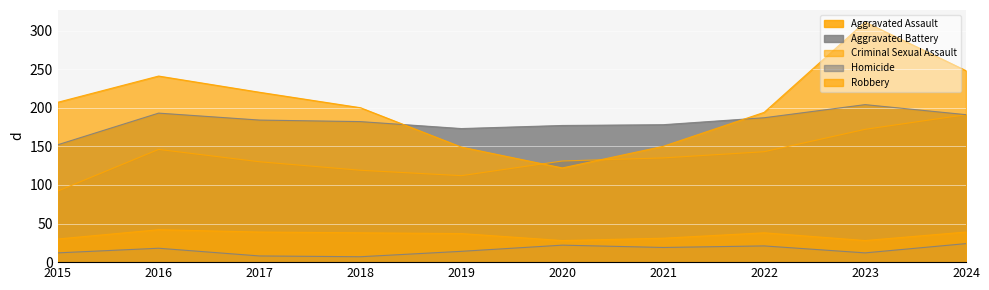

The Homicide series shows 8 at 2022. True or false?

False